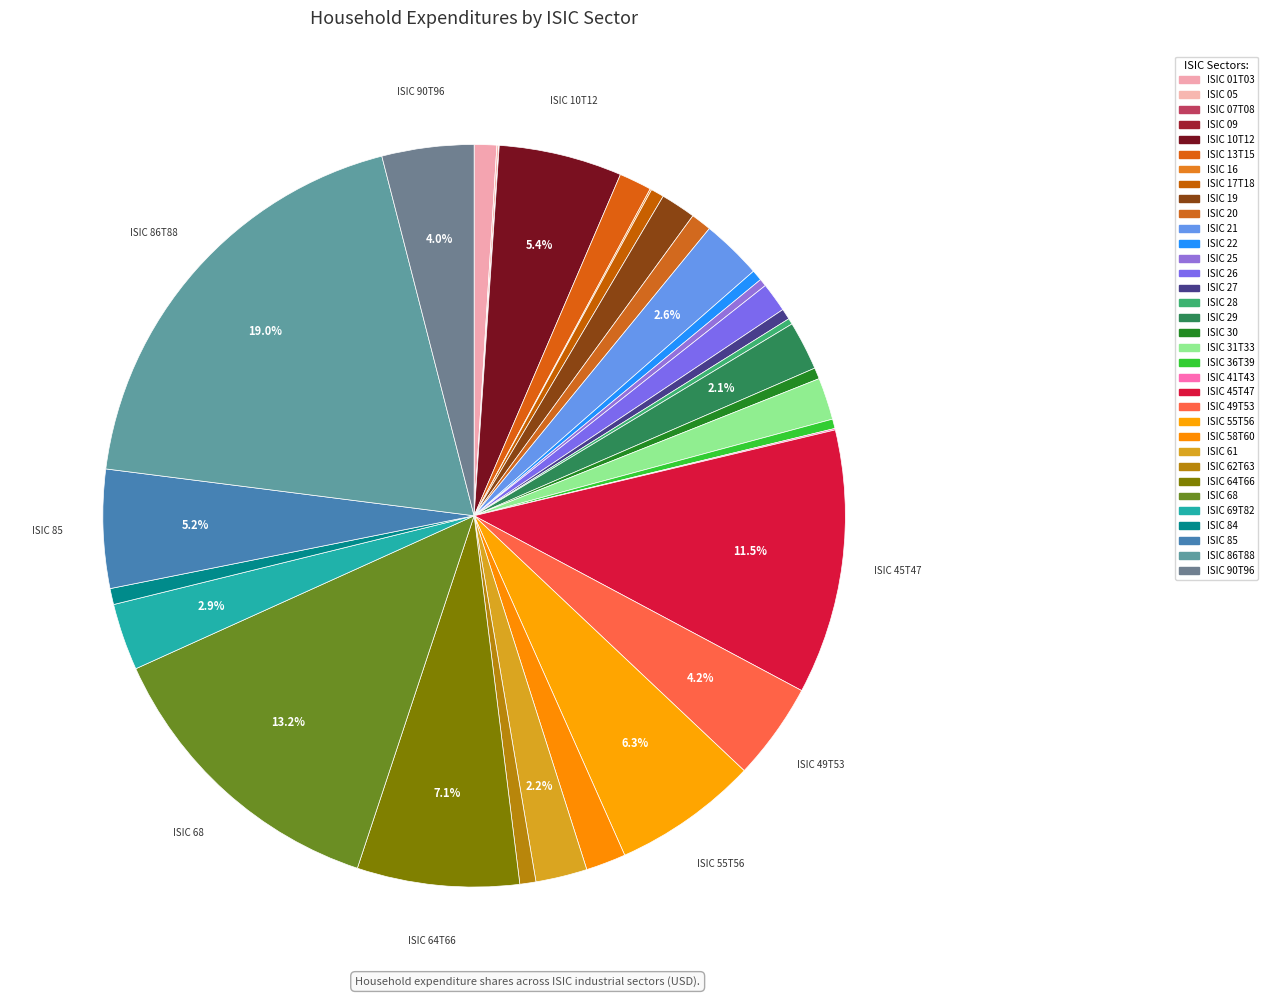

Is it true that ISIC 86T88 is 19% of the pie?

True